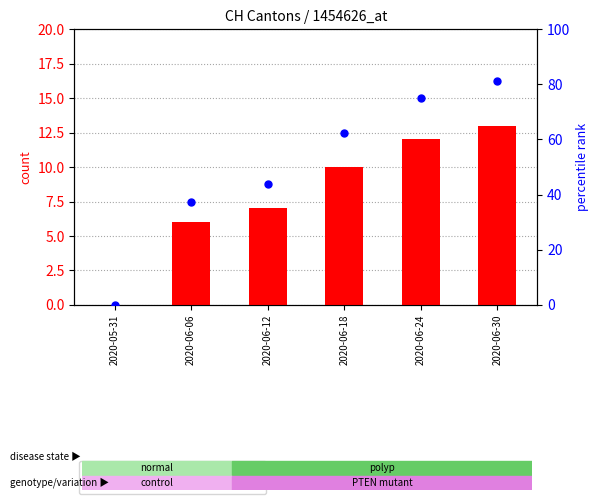

What is the total value across all series at 2020-06-06?

43.5